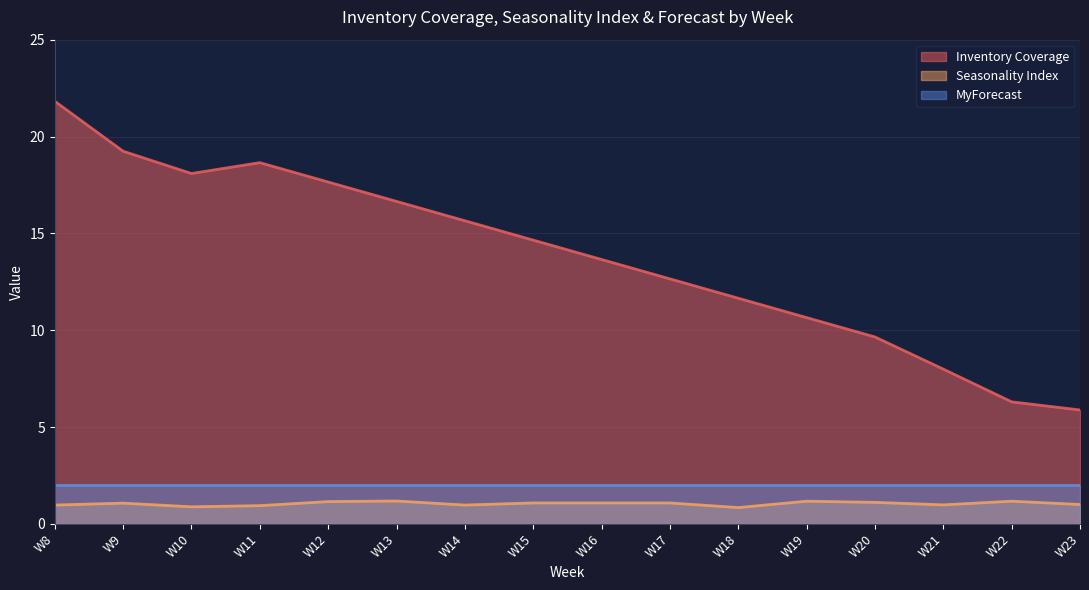

At which category is the sum across all series the highest?

W8